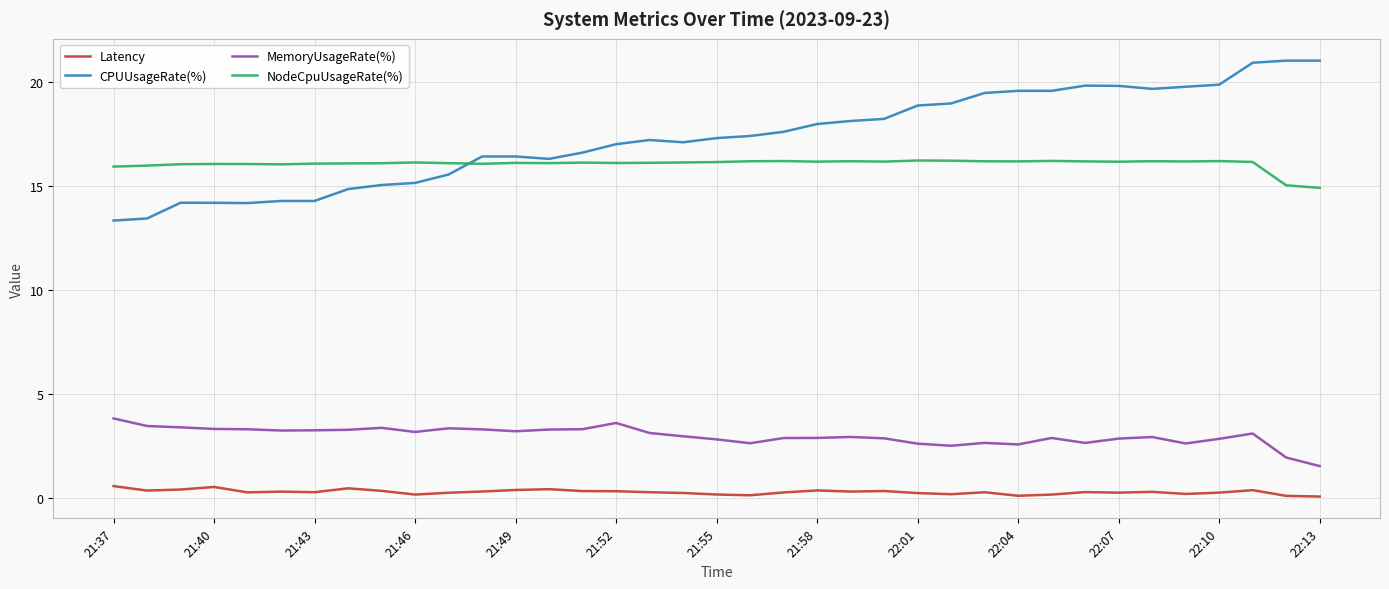

What is the maximum value shown in the chart?

21.0